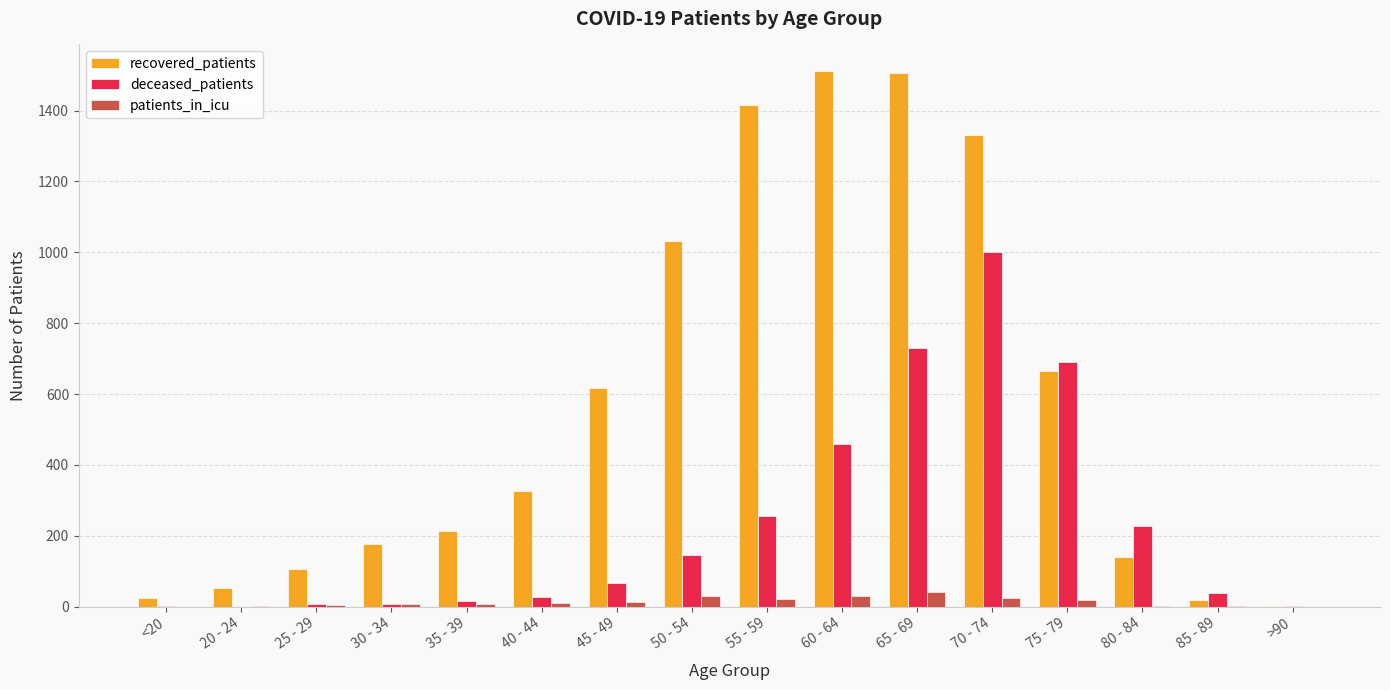

Is it true that deceased_patients equals 1001 at 70 - 74?

True